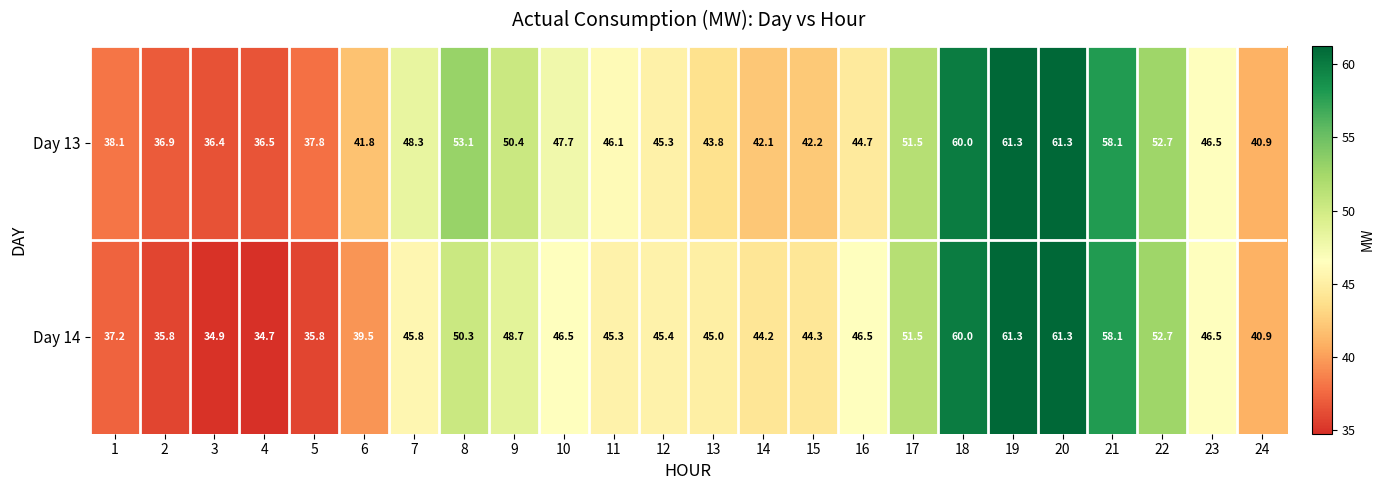

The value of Day 14 at 10 is 82.6. True or false?

False